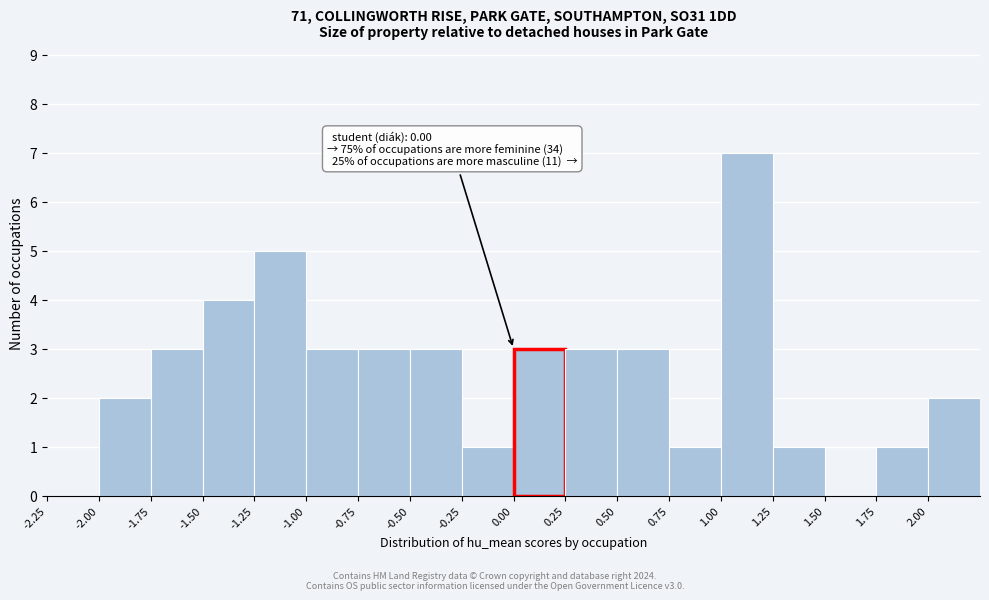

Over which range of the x-axis is the bar tallest?

1.00 to 1.25